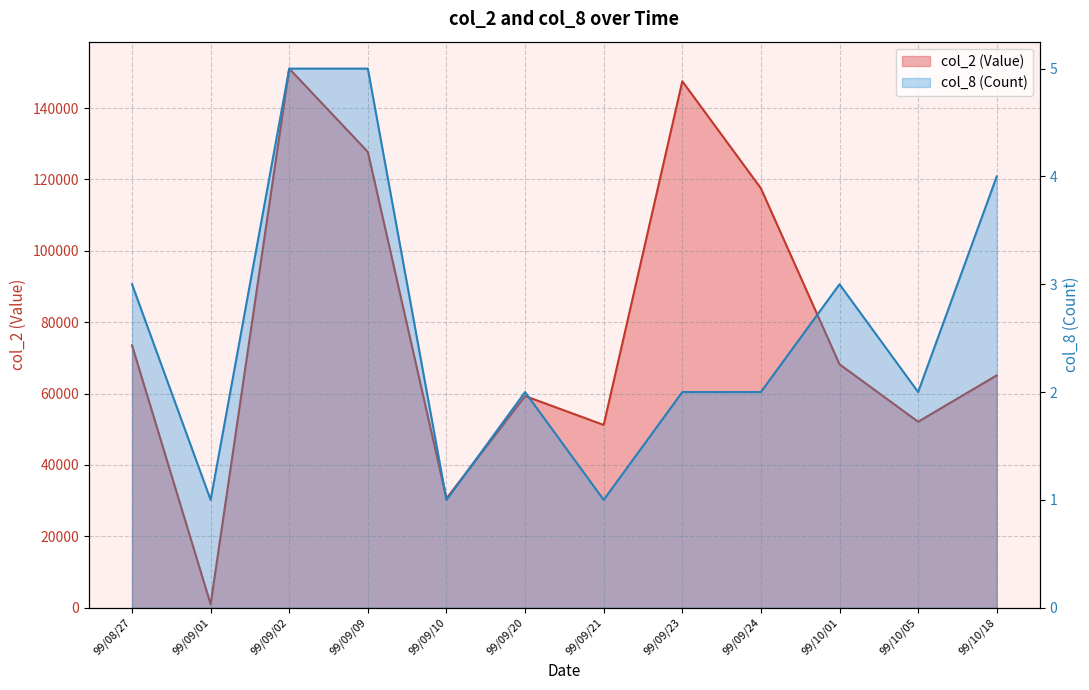

What is the total value across all series at 99/09/23?

147502